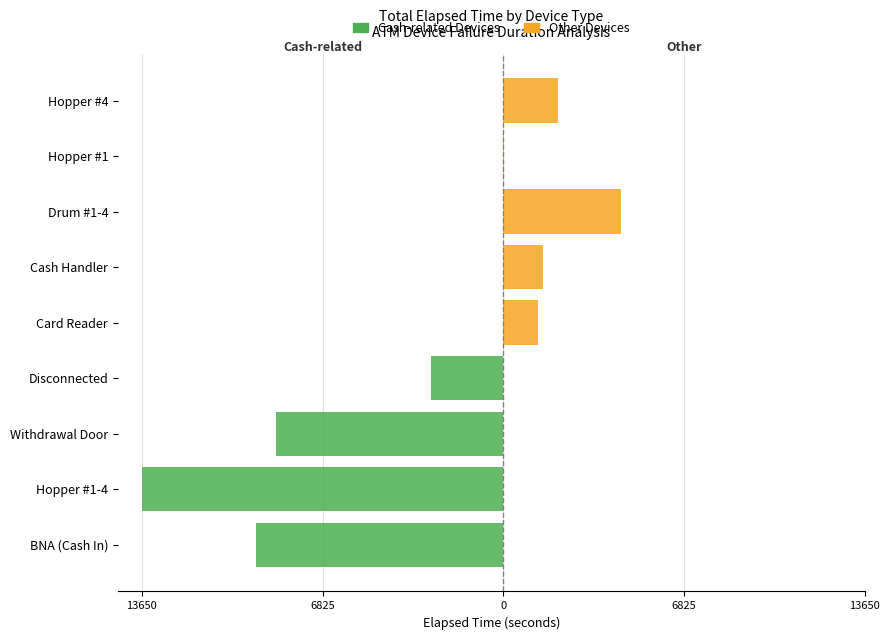

What are all the series names shown in the legend?

Cash-related Devices, Other Devices